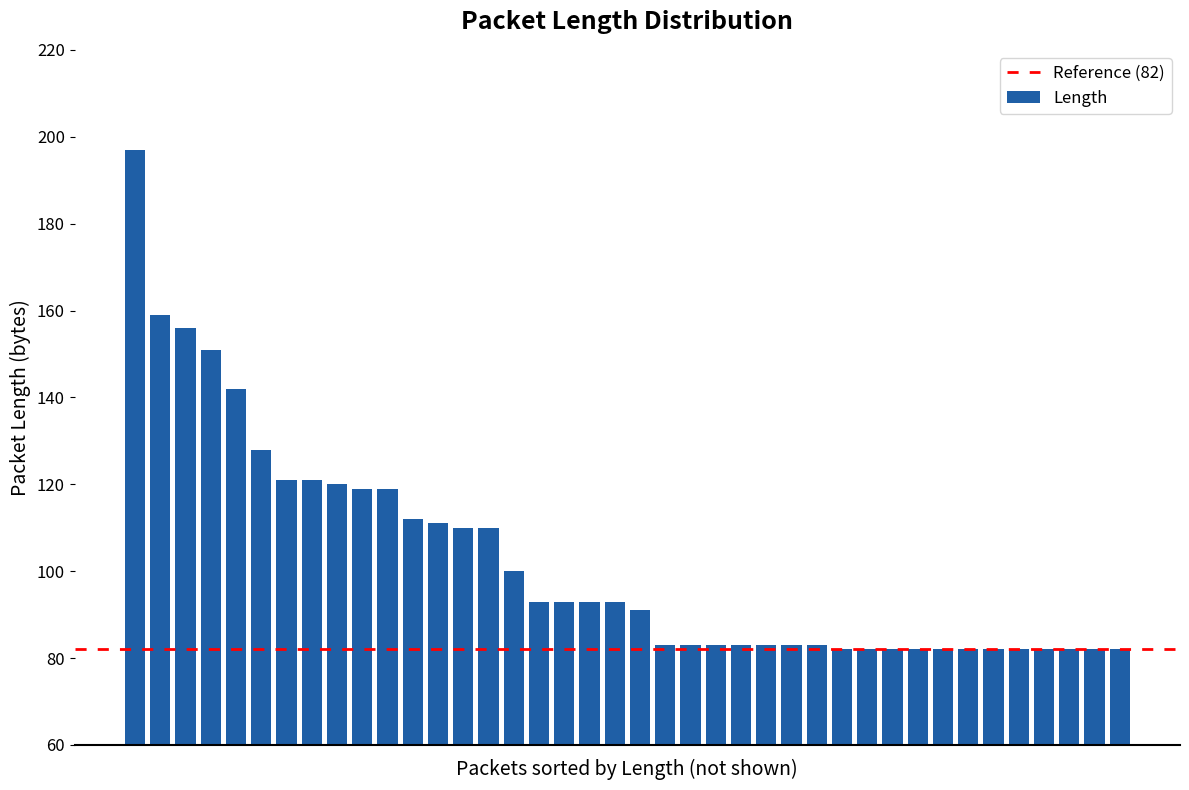

What is the difference between the maximum and minimum values?

115